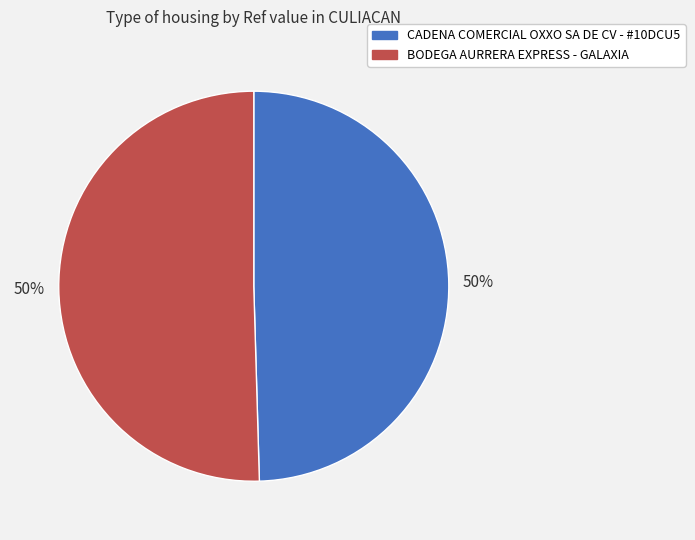

To the nearest percent, what is the combined percentage of BODEGA AURRERA EXPRESS - GALAXIA and CADENA COMERCIAL OXXO SA DE CV - #10DCU5?

100%